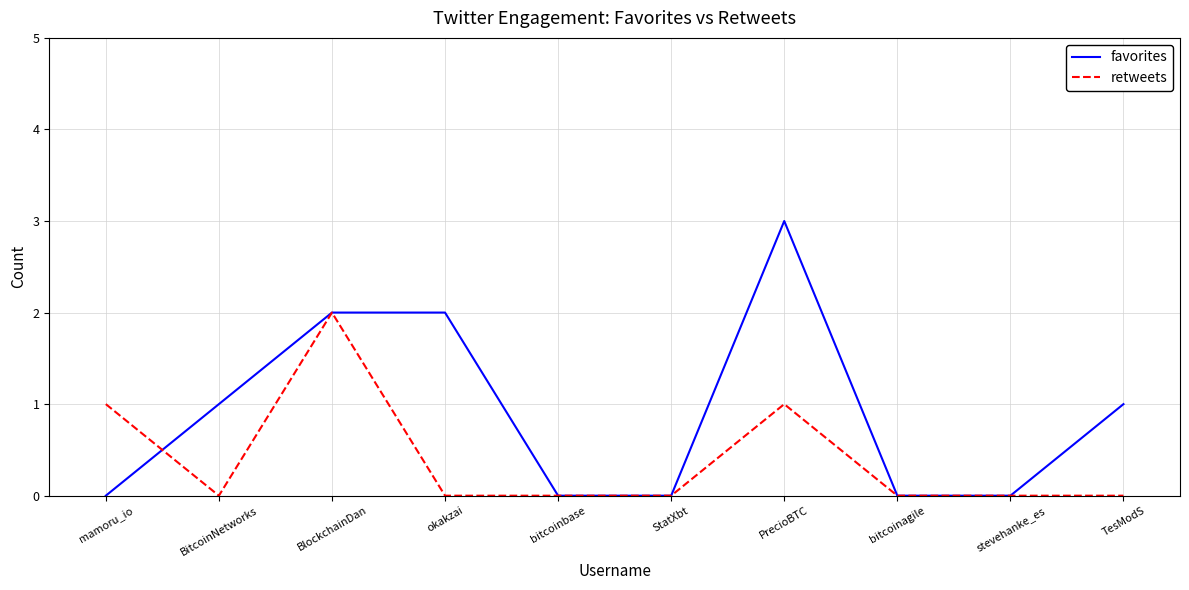

What is the sum of all favorites values?

9